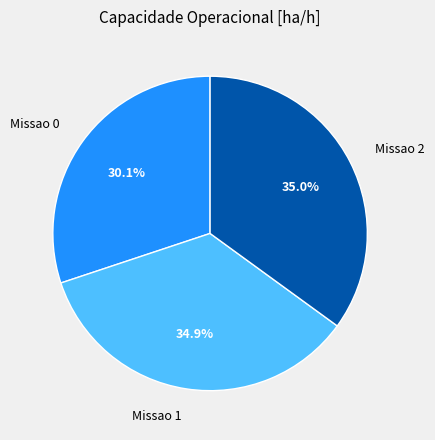

To the nearest percent, what portion does Missao 0 represent?

30%